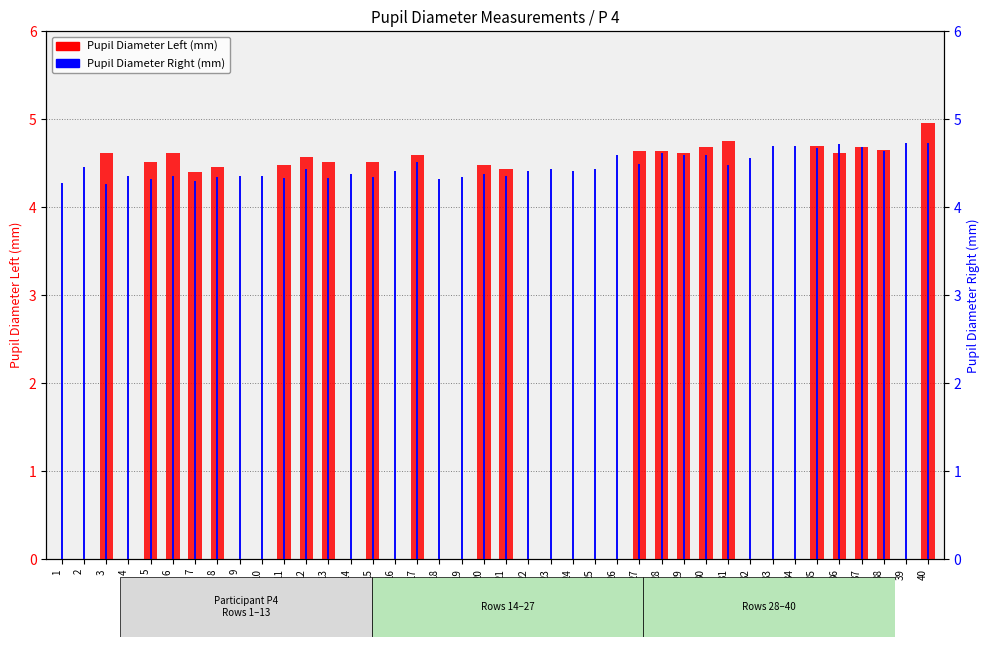

Which series has the largest total across all categories?

Pupil Diameter Right (mm)